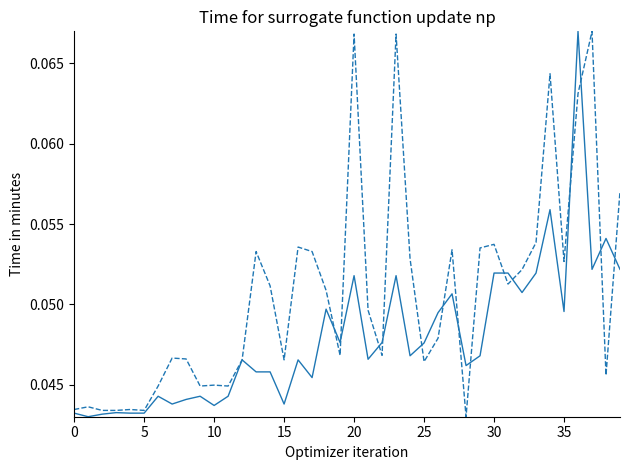

Does the chart display data point markers on the line(s)?

No